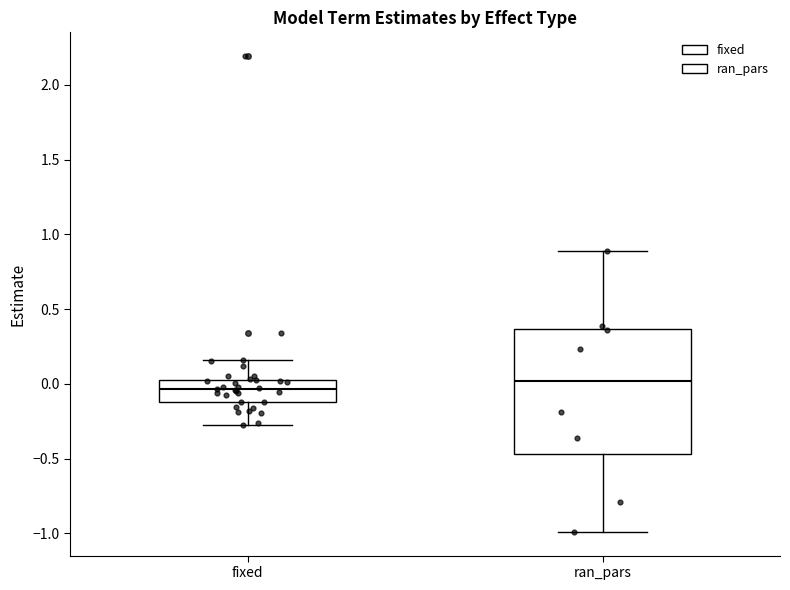

Which box is the tallest, from its lower edge to its upper edge?

ran_pars